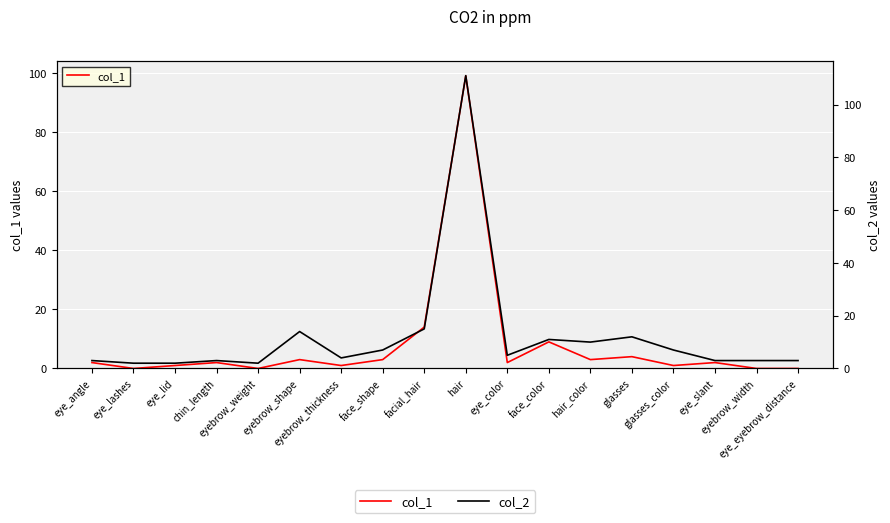

True or false: col_2 has more than 1 points higher than both neighbors.

True